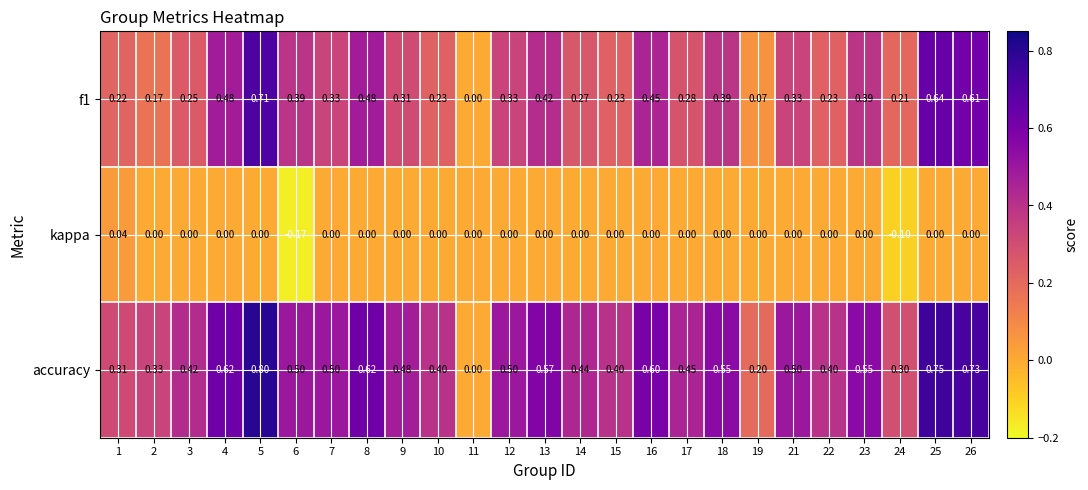

Which series has the widest spread of values?

accuracy